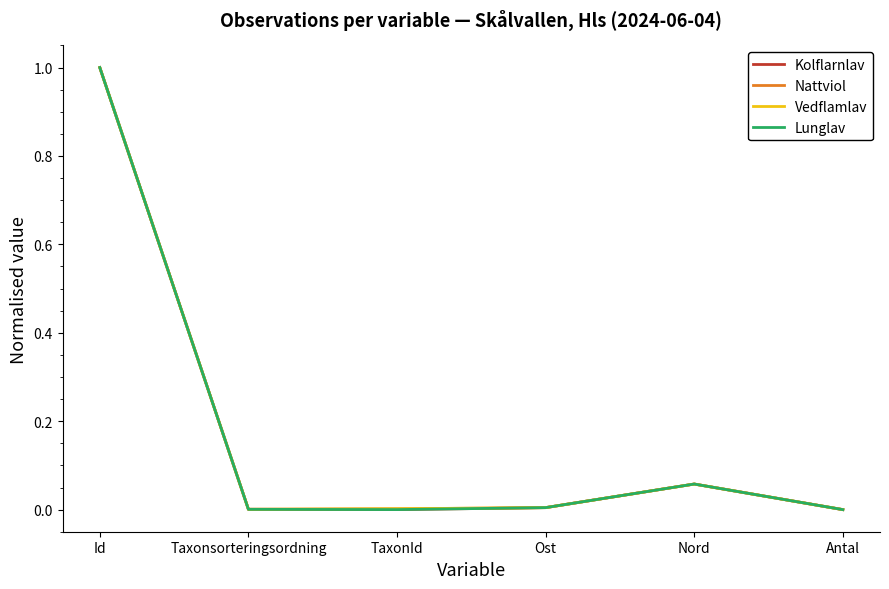

At which category is the sum across all series the highest?

Id